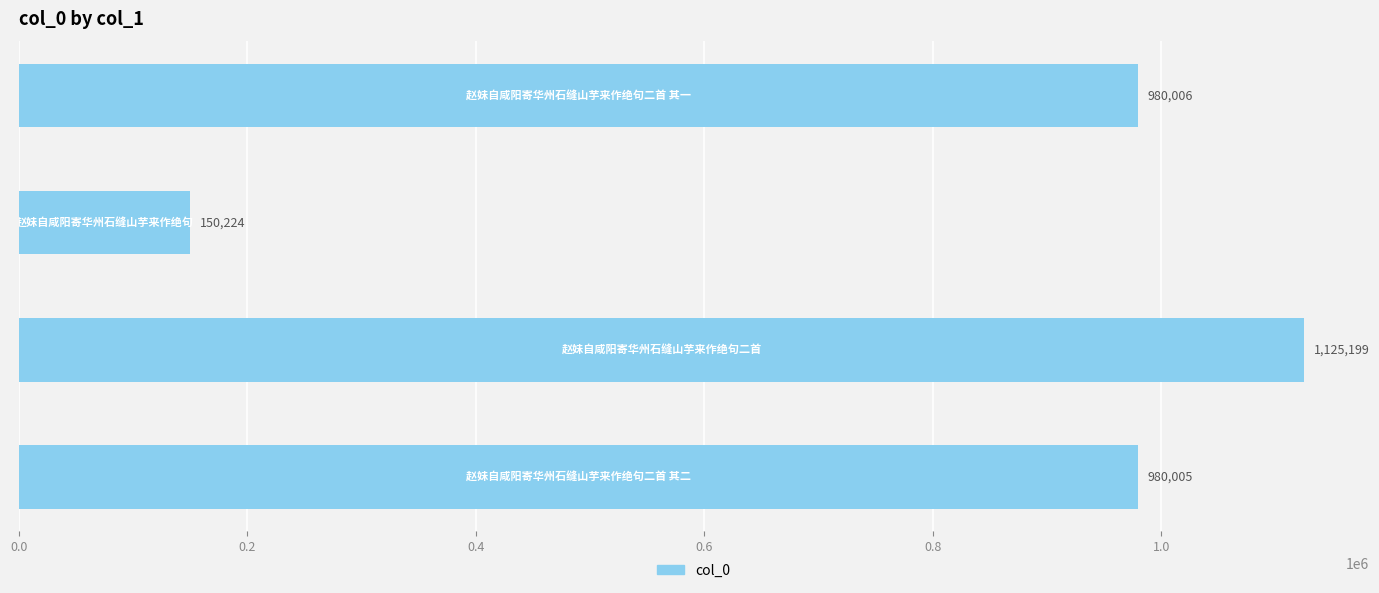

What is the smallest value displayed?

150224